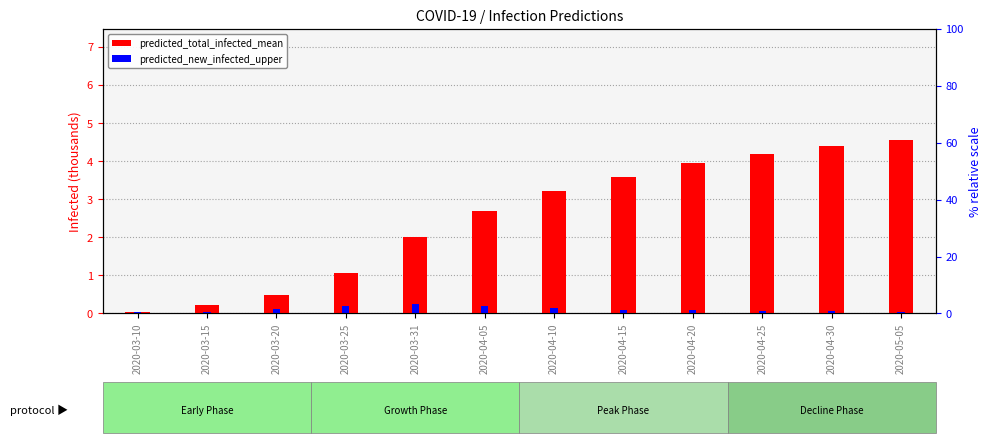

Is it true that predicted_new_infected_upper equals 0.0 at 2020-04-30?

False